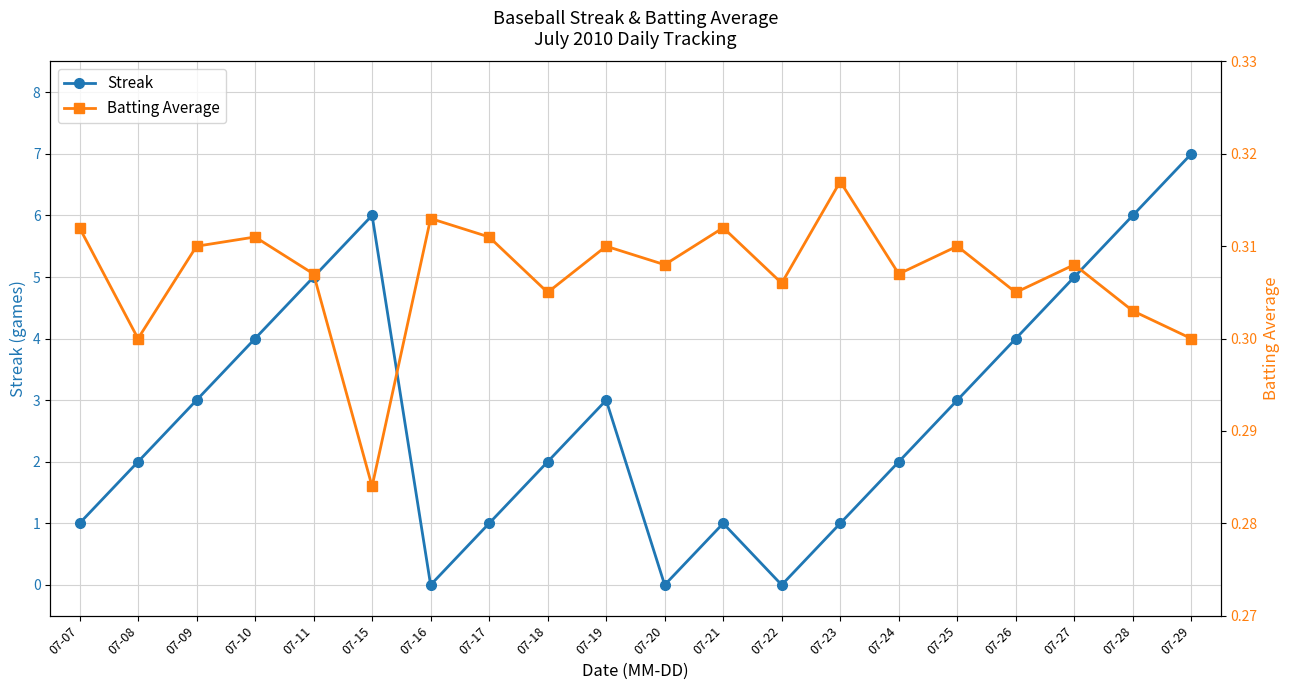

Reading left to right, transcribe all the data shown in this chart.

Streak: 07-07=1.0	07-08=2.0	07-09=3.0	07-10=4.0	07-11=5.0	07-15=6.0	07-16=0.0	07-17=1.0	07-18=2.0	07-19=3.0	07-20=0.0	07-21=1.0	07-22=0.0	07-23=1.0	07-24=2.0	07-25=3.0	07-26=4.0	07-27=5.0	07-28=6.0	07-29=7.0
Batting Average: 07-07=0.3	07-08=0.3	07-09=0.3	07-10=0.3	07-11=0.3	07-15=0.3	07-16=0.3	07-17=0.3	07-18=0.3	07-19=0.3	07-20=0.3	07-21=0.3	07-22=0.3	07-23=0.3	07-24=0.3	07-25=0.3	07-26=0.3	07-27=0.3	07-28=0.3	07-29=0.3